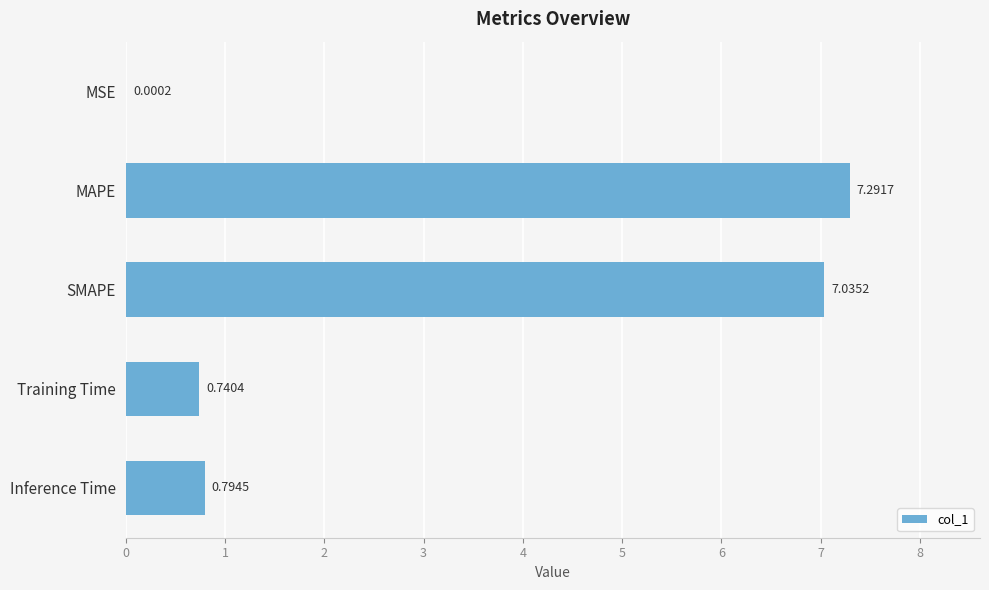

Which has a higher value, Inference Time or MAPE?

MAPE